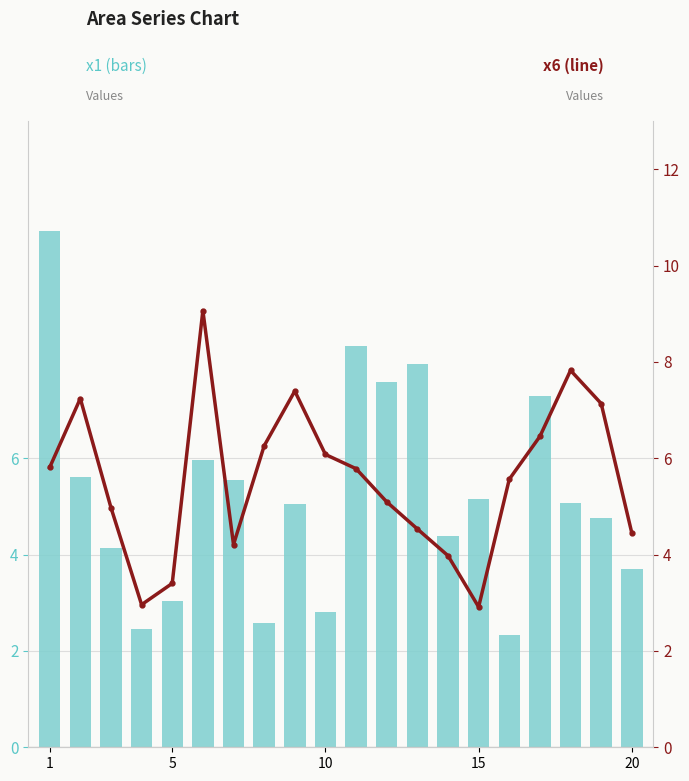

What is the value of the x6 bar at the 2nd from the left?

7.2